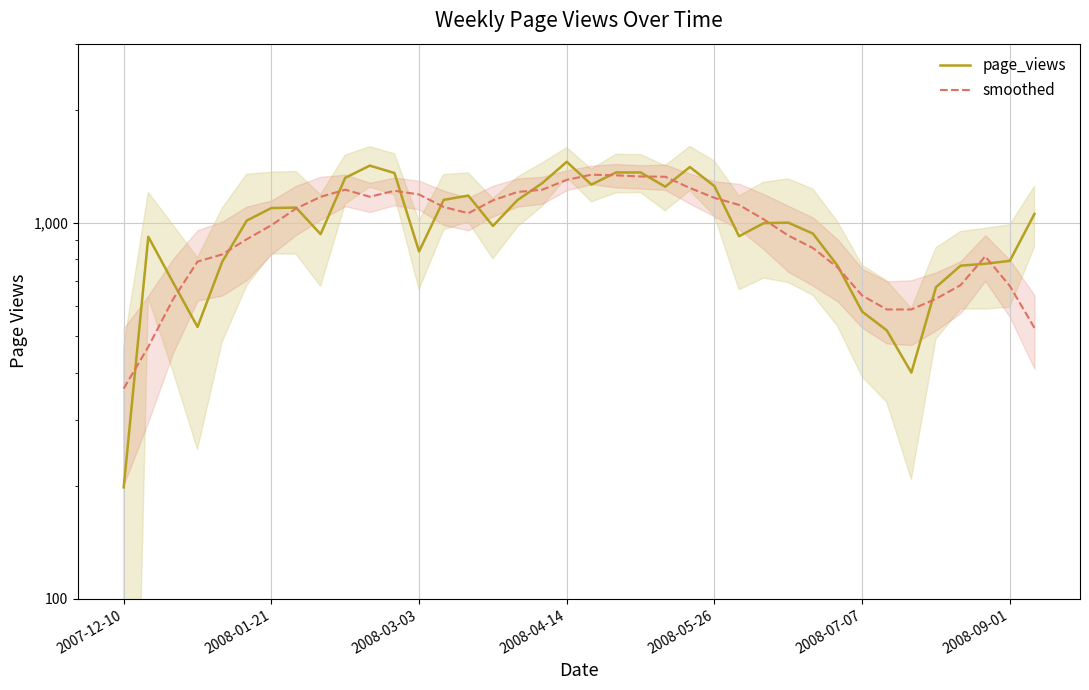

Which series has the largest total across all categories?

page_views